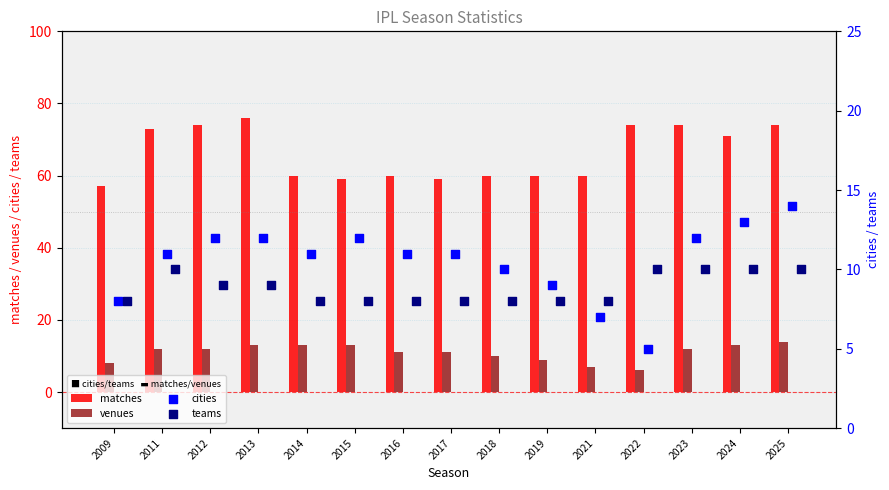

Which series contains the highest Y value?

matches